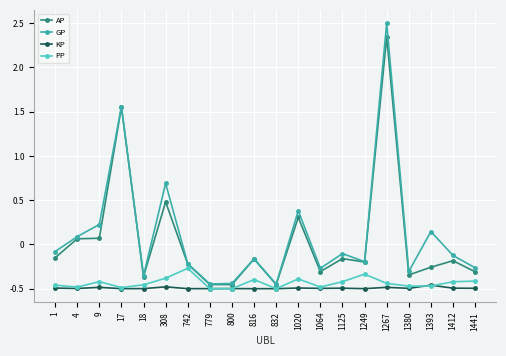

What is the difference between the maximum and minimum values in the GP series?

2.9